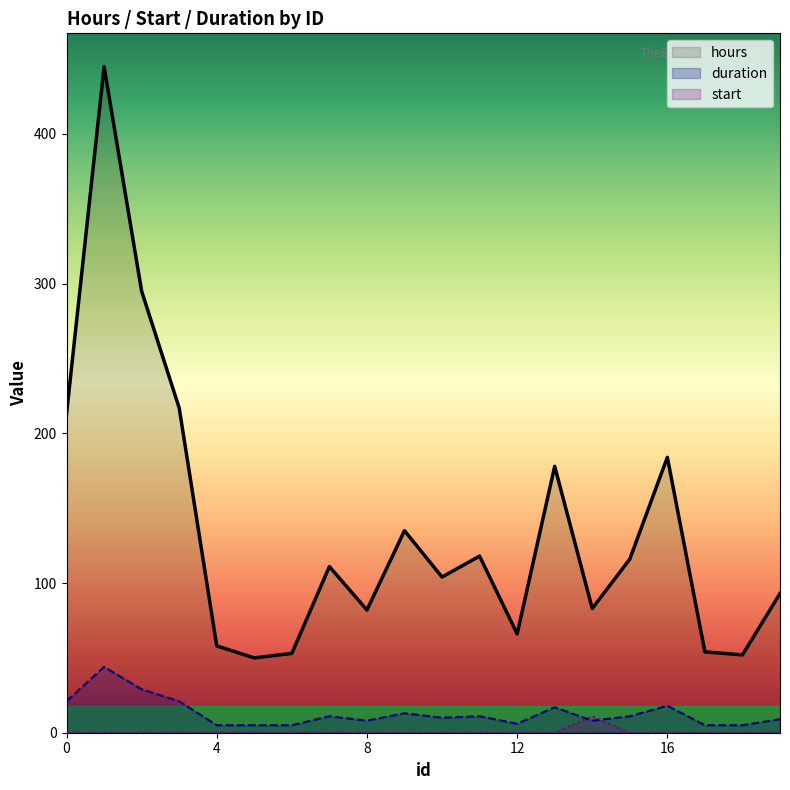

How many lines are shown in the chart?

3